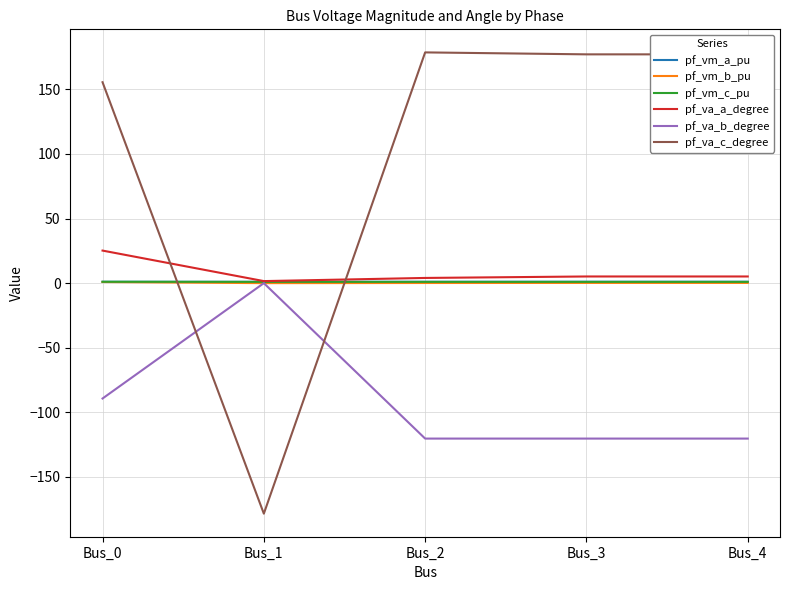

How many pf_vm_b_pu values are between 0 and 1?

5